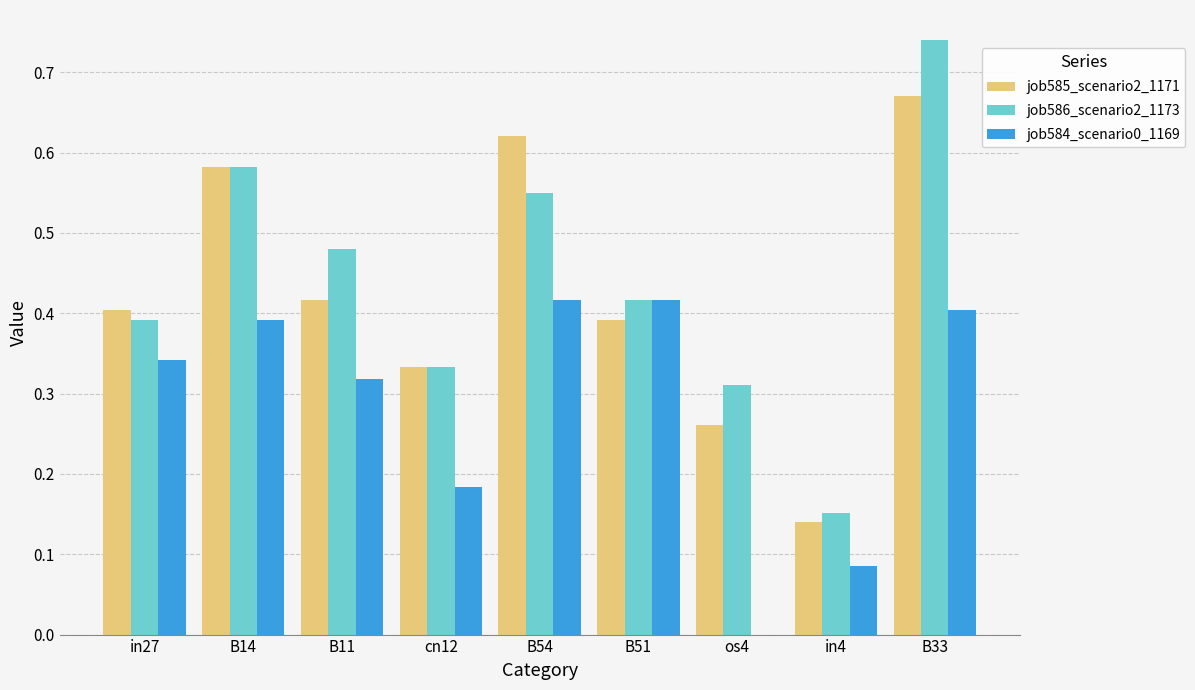

Is the value of job585_scenario2_1171 at B33 greater than the value of job586_scenario2_1173 at B14?

Yes